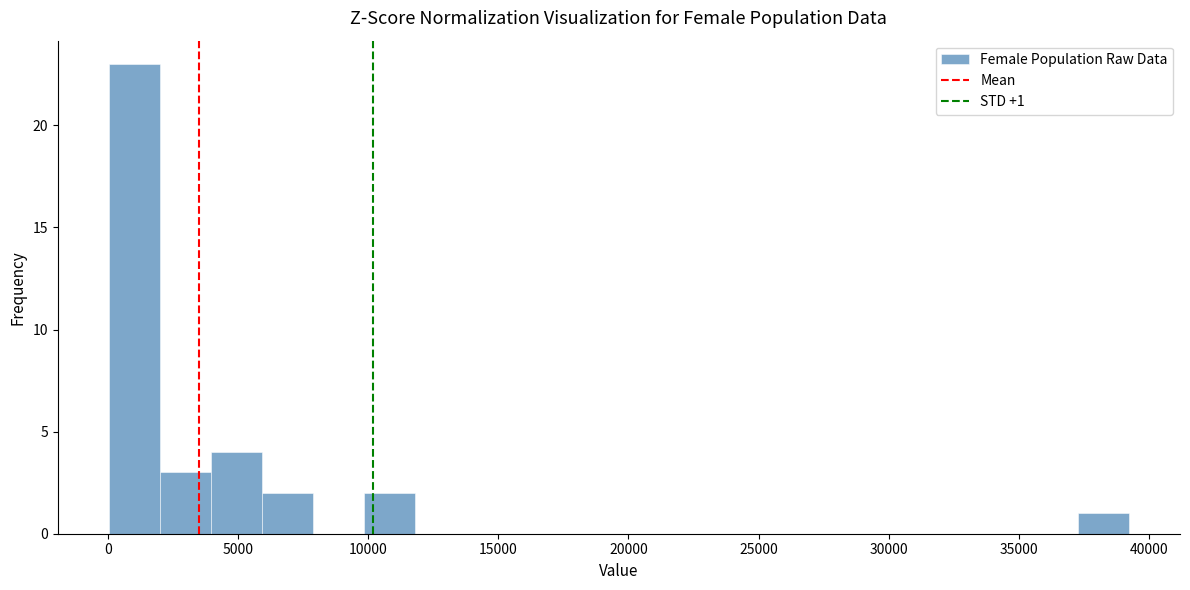

Read against the x-axis, roughly where is the centre of the tallest bar?

1000